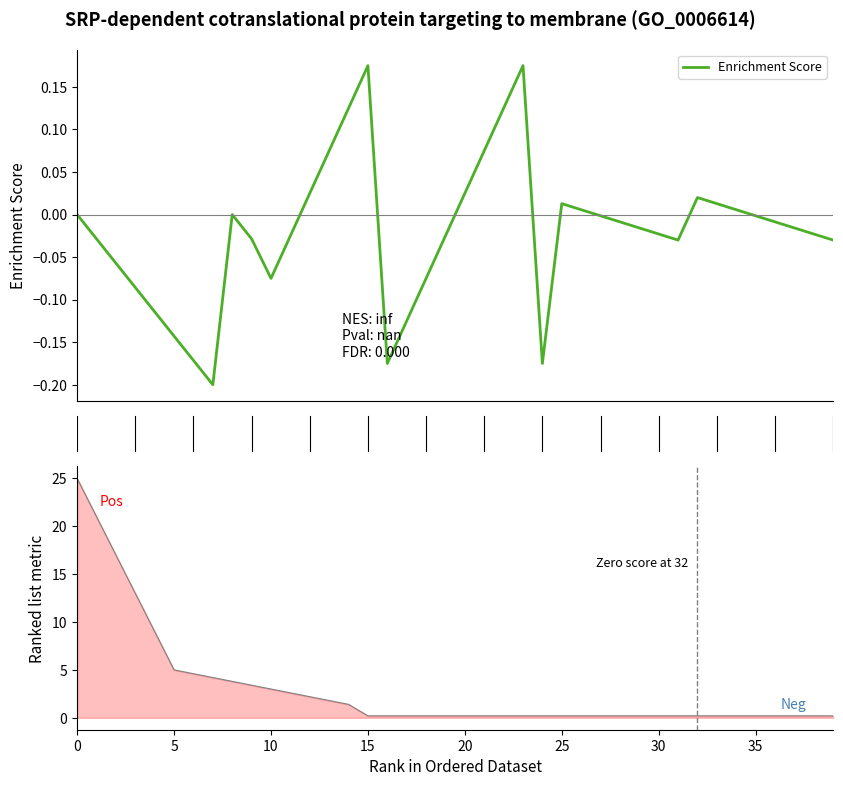

Does the chart display data point markers on the line(s)?

No